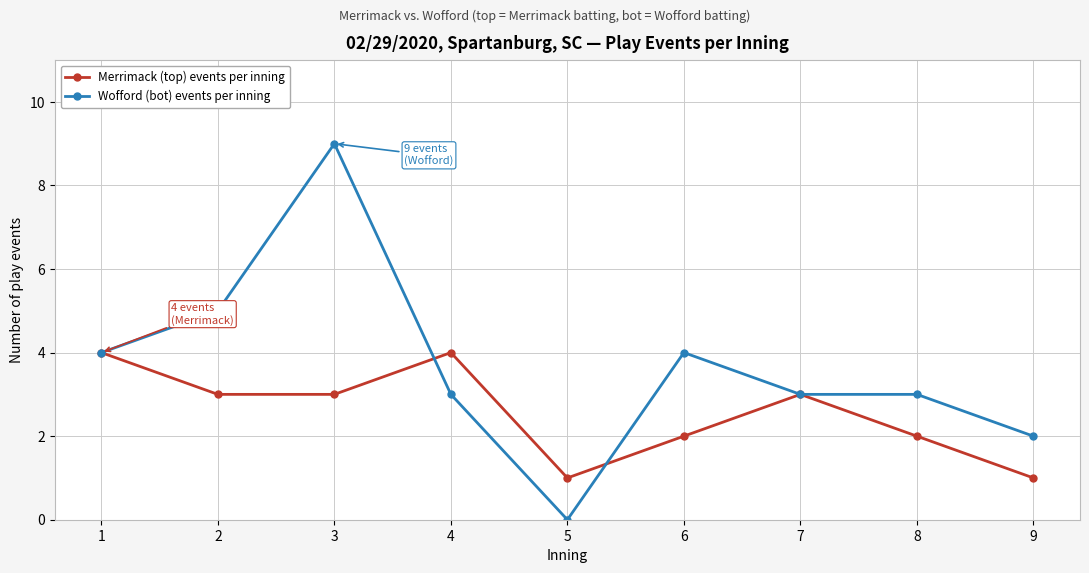

What is the average value of the Wofford (bot) events per inning series?

4